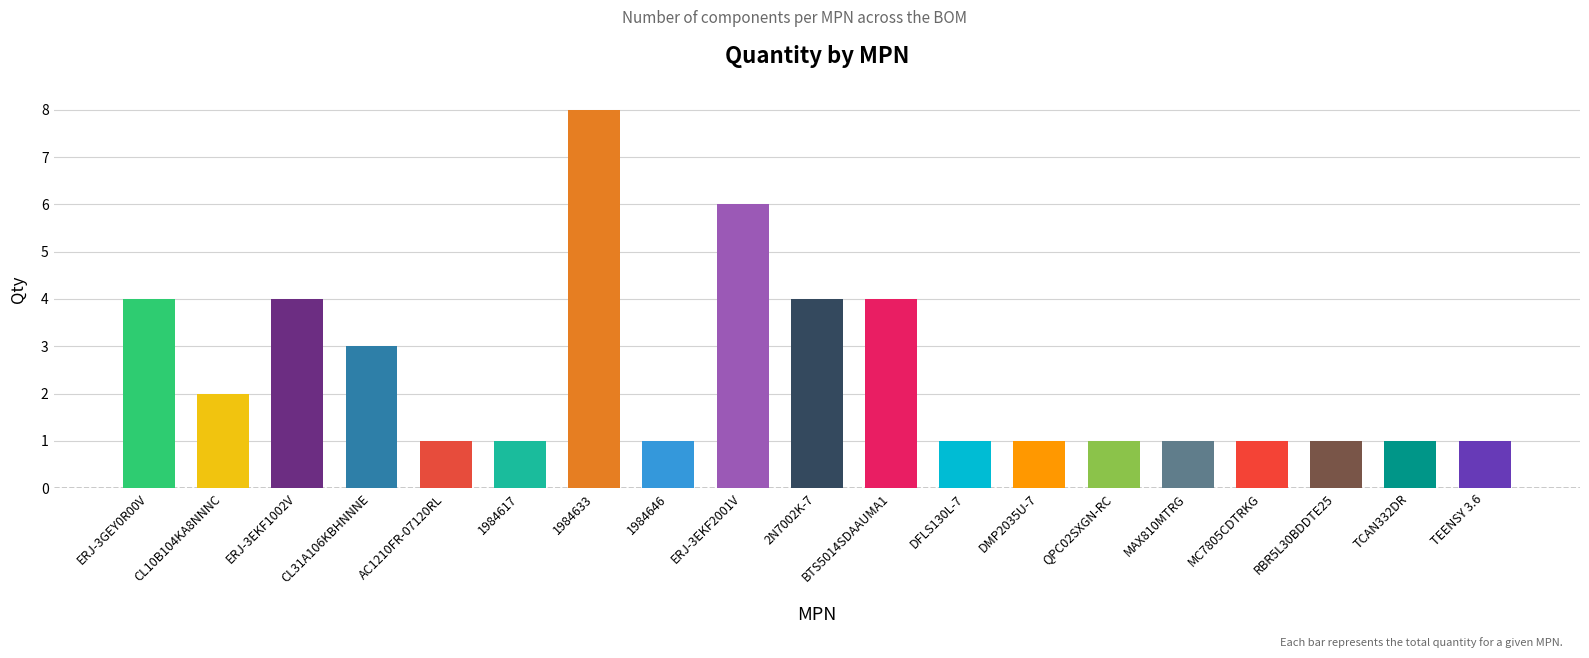

The value at AC1210FR-07120RL is 2. True or false?

False